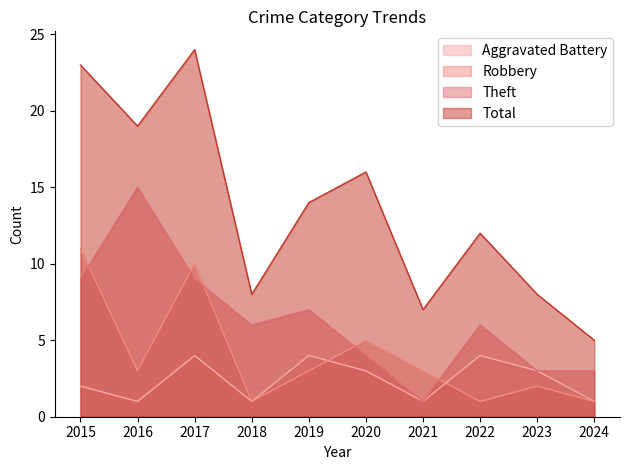

The value of Aggravated Battery at 2023 is 3. True or false?

True